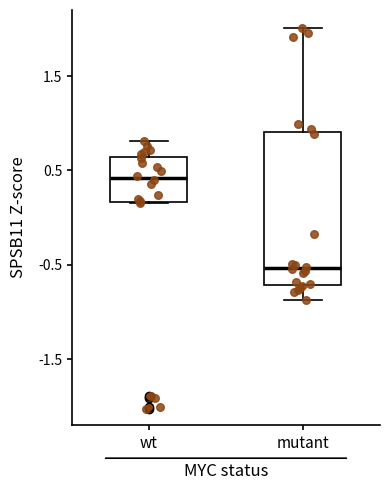

Reading left to right, transcribe this box plot: for each box, give where its median line is, the range the box spans, and where its two whiskers end, as read against the y-axis. The values are not printed on the chart, so give them approximately, as read against the axis.

wt: median 0.4, box 0.2 to 0.6, whiskers 0.1 to 0.8
mutant: median -0.5, box -0.7 to 0.9, whiskers -0.9 to 2.0